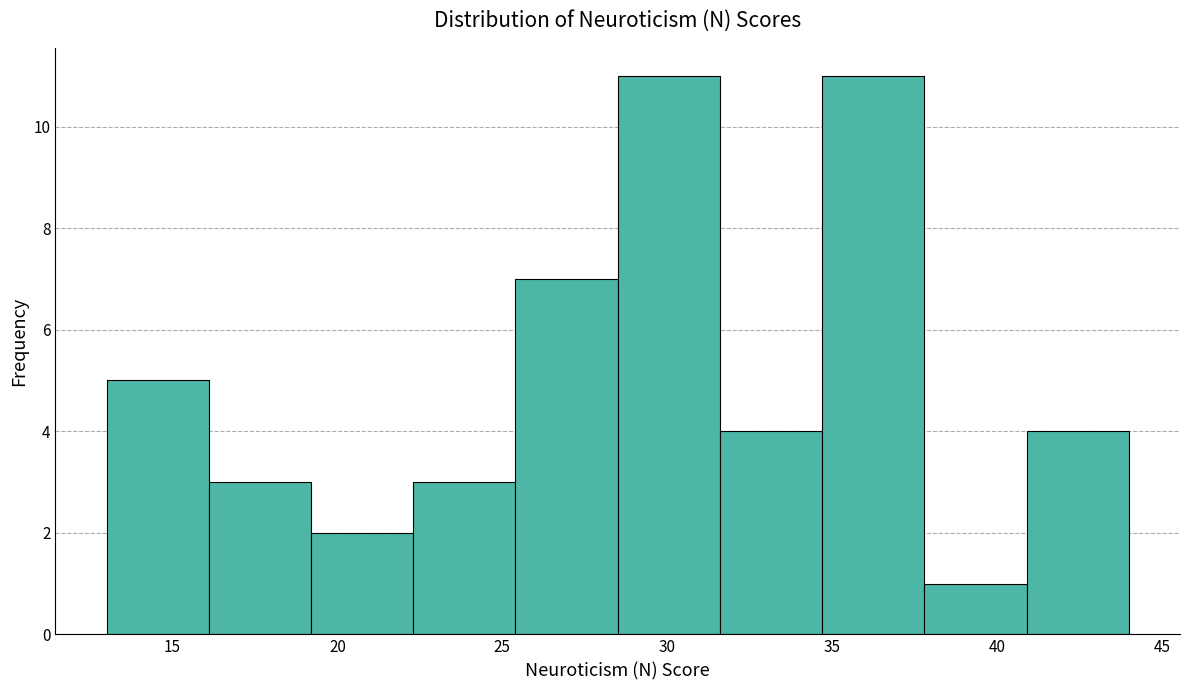

Reading left to right, list every bar in this chart as the range it spans on the x-axis followed by its height. Neither the bar edges nor the heights are printed on the chart, so give them approximately, as read against the axes.

13.0 to 16.1: 5
16.1 to 19.2: 3
19.2 to 22.3: 2
22.3 to 25.4: 3
25.4 to 28.5: 7
28.5 to 31.6: 11
31.6 to 34.7: 4
34.7 to 37.8: 11
37.8 to 40.9: 1
40.9 to 44.0: 4